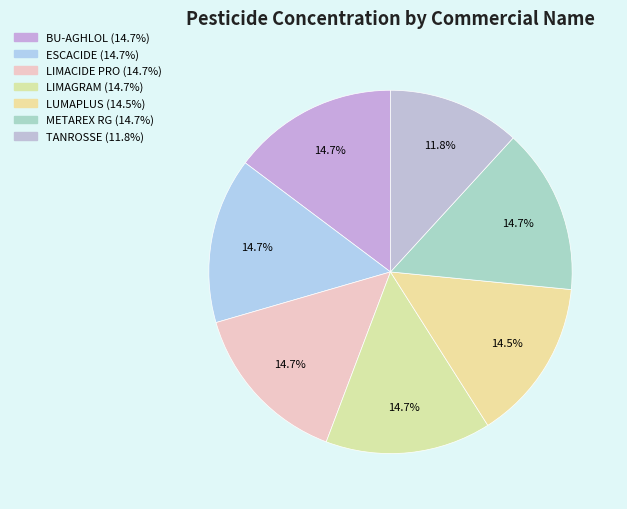

Count the number of slices in the pie.

7